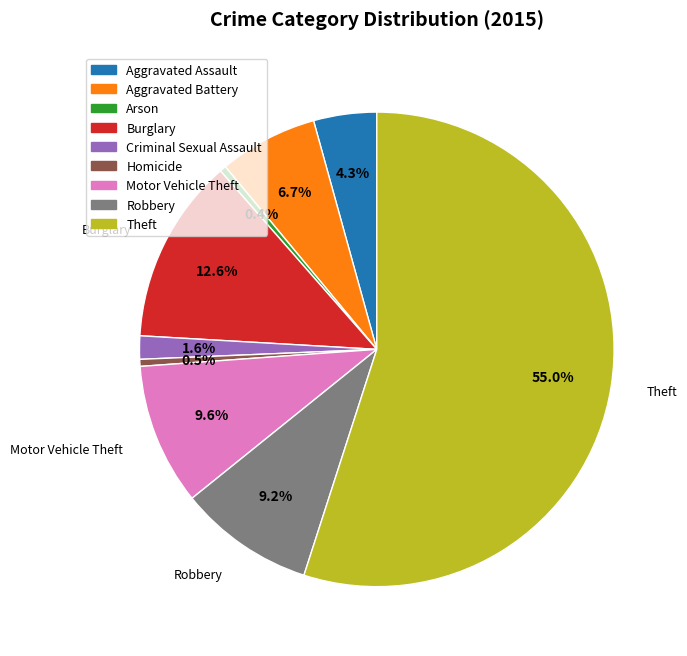

The Arson slice represents 6% of the pie. True or false?

False